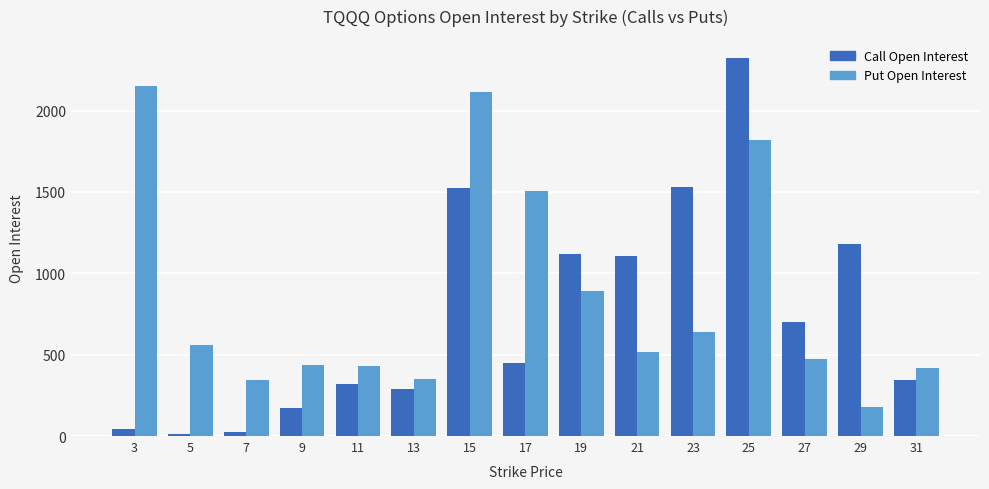

What is the value of the Put Open Interest bar at the 1st from the left?

2153